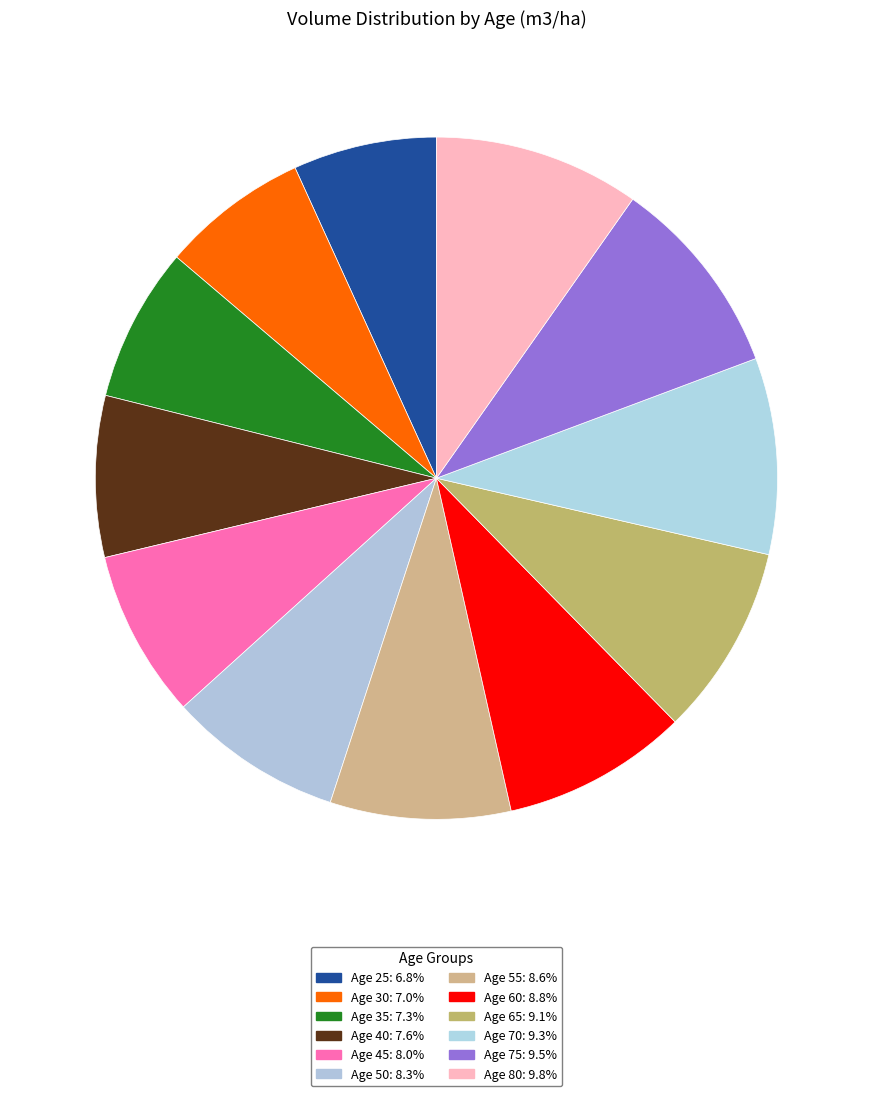

Count the number of slices in the pie.

12